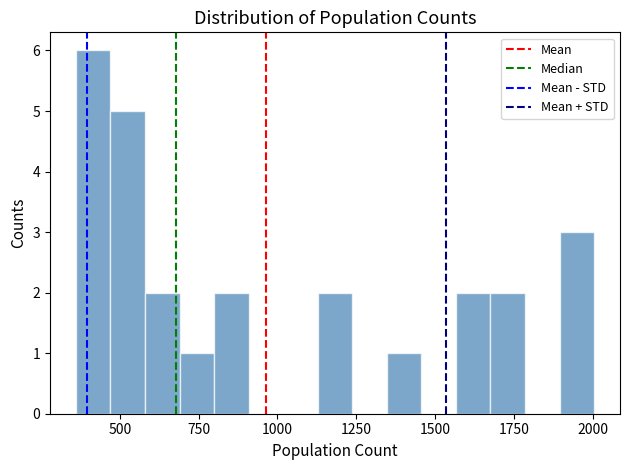

Around what value on the x-axis is the tallest bar? Give the approximate position of its centre, as read against the axis.

400